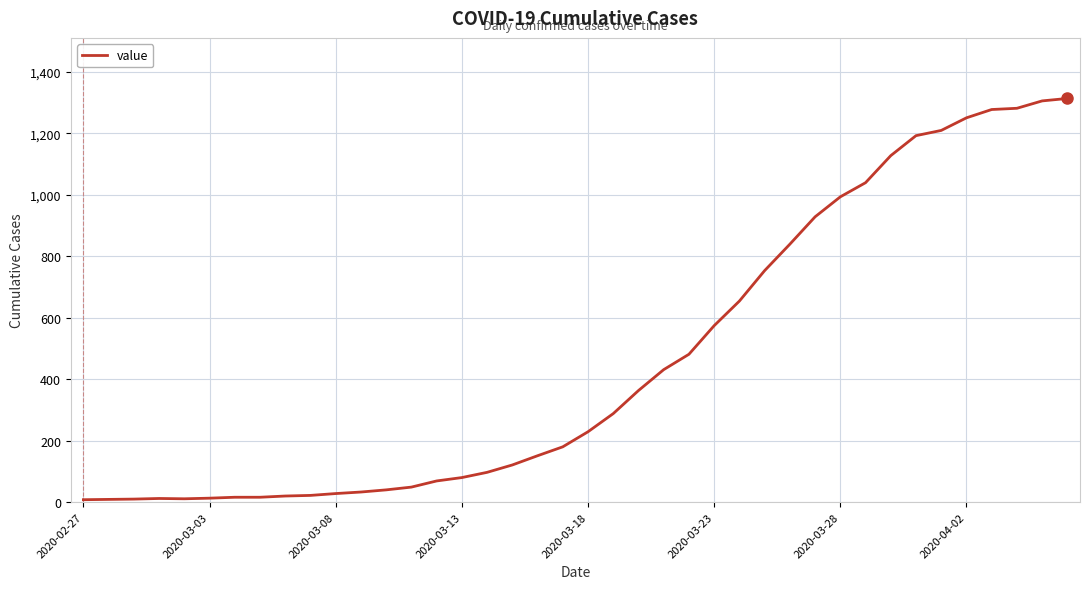

What is the difference between the maximum and minimum values?

1305